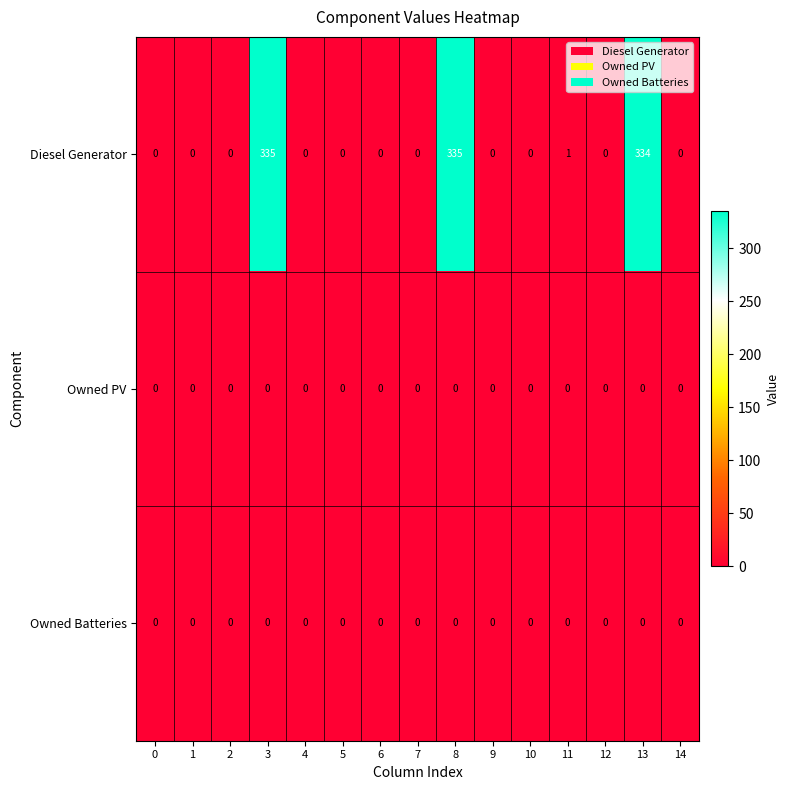

What is the maximum value shown in the chart?

335